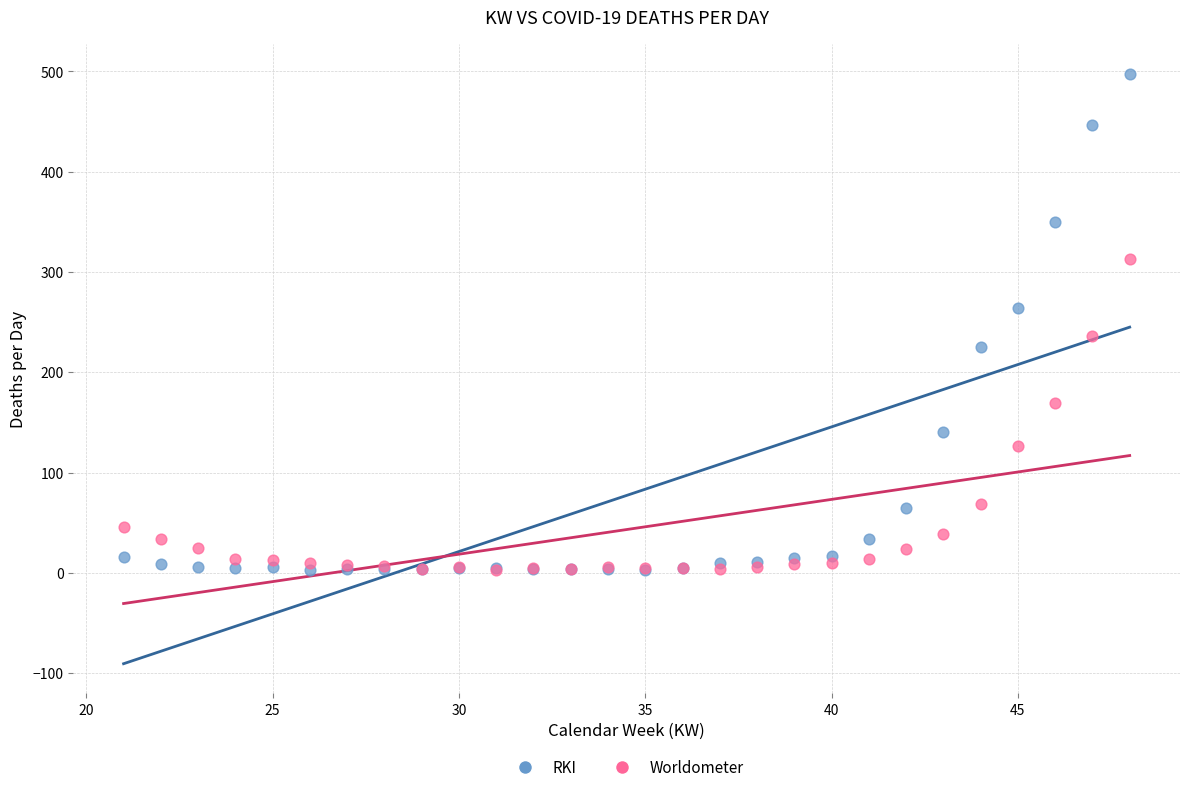

What are all the series names shown in the legend?

RKI, Worldometer